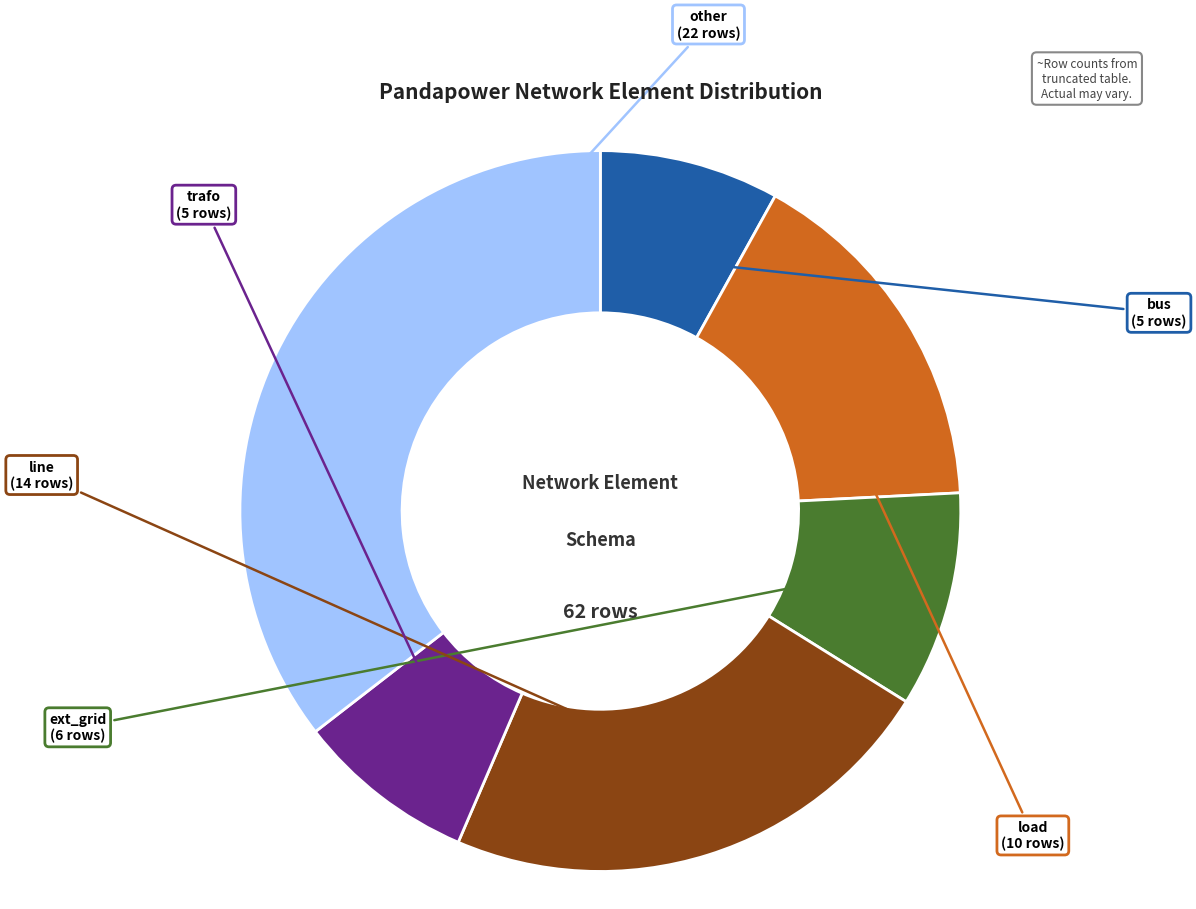

Is there any slice that represents more than half of the pie?

No